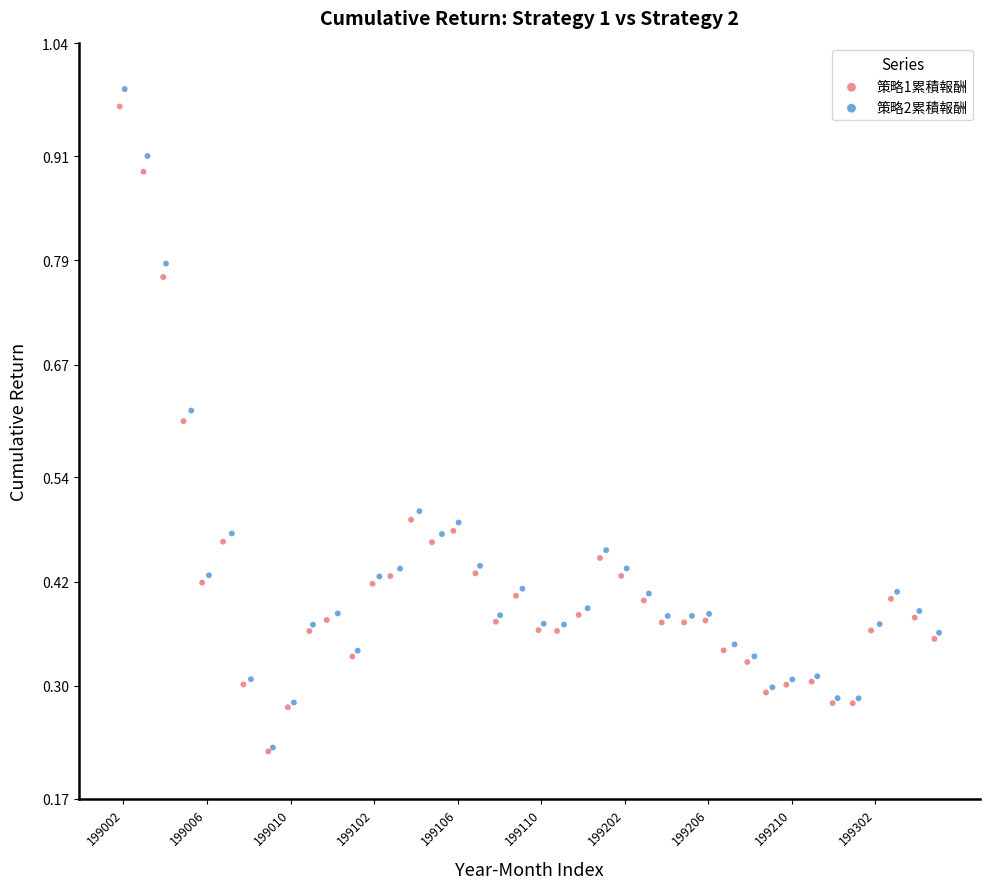

Which series has the widest spread of Y values?

策略2累積報酬